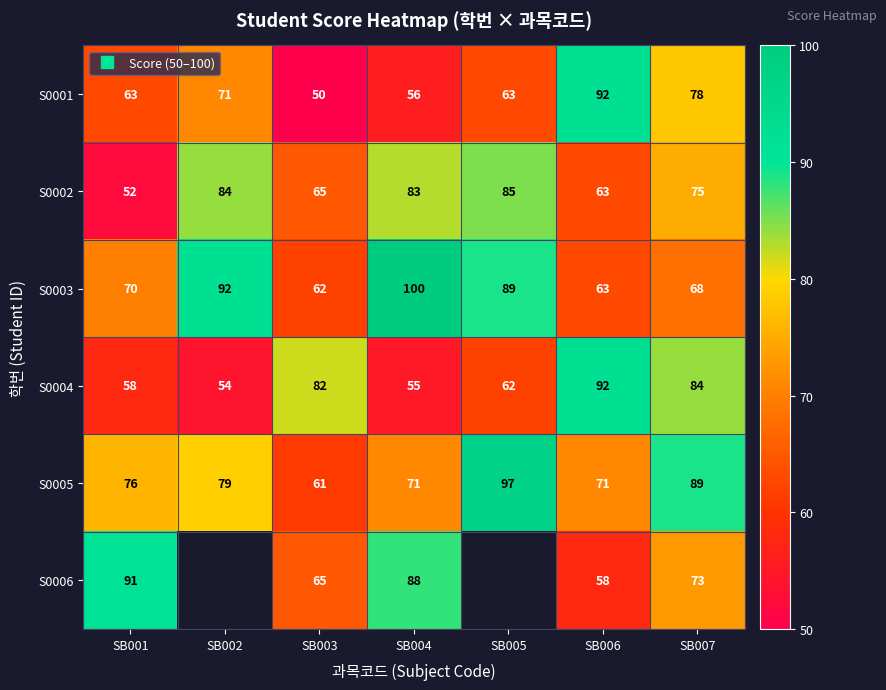

What is the total value across all series at SB003?

385.0